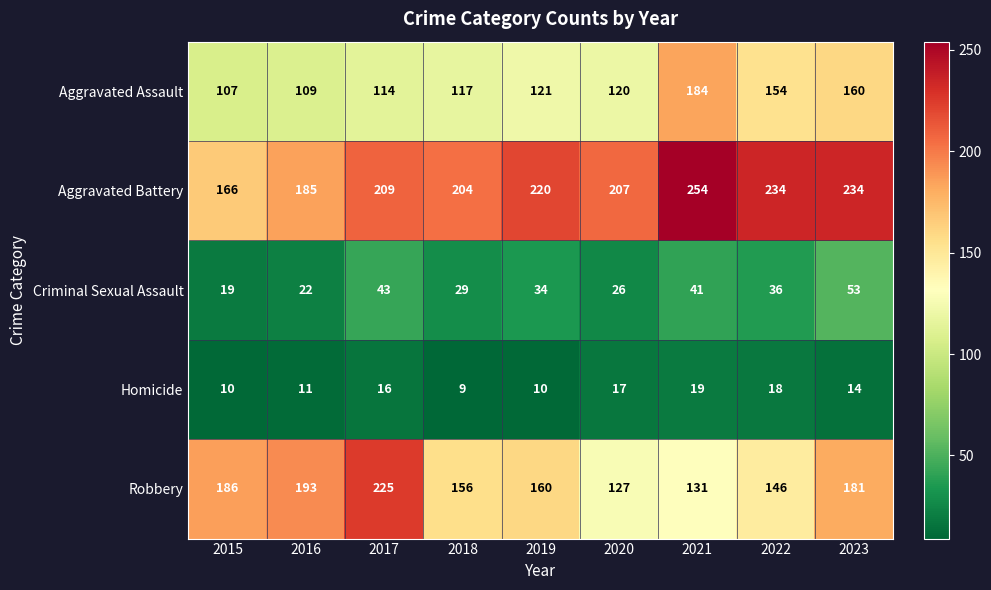

What is the sum of all Criminal Sexual Assault values?

303